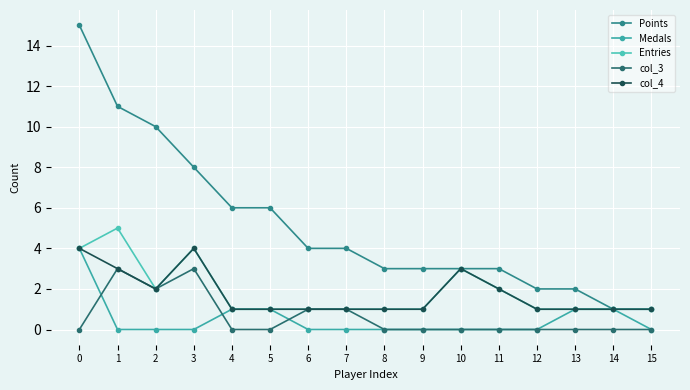

What is the value of the col_4 point at the 3rd from the left?

2